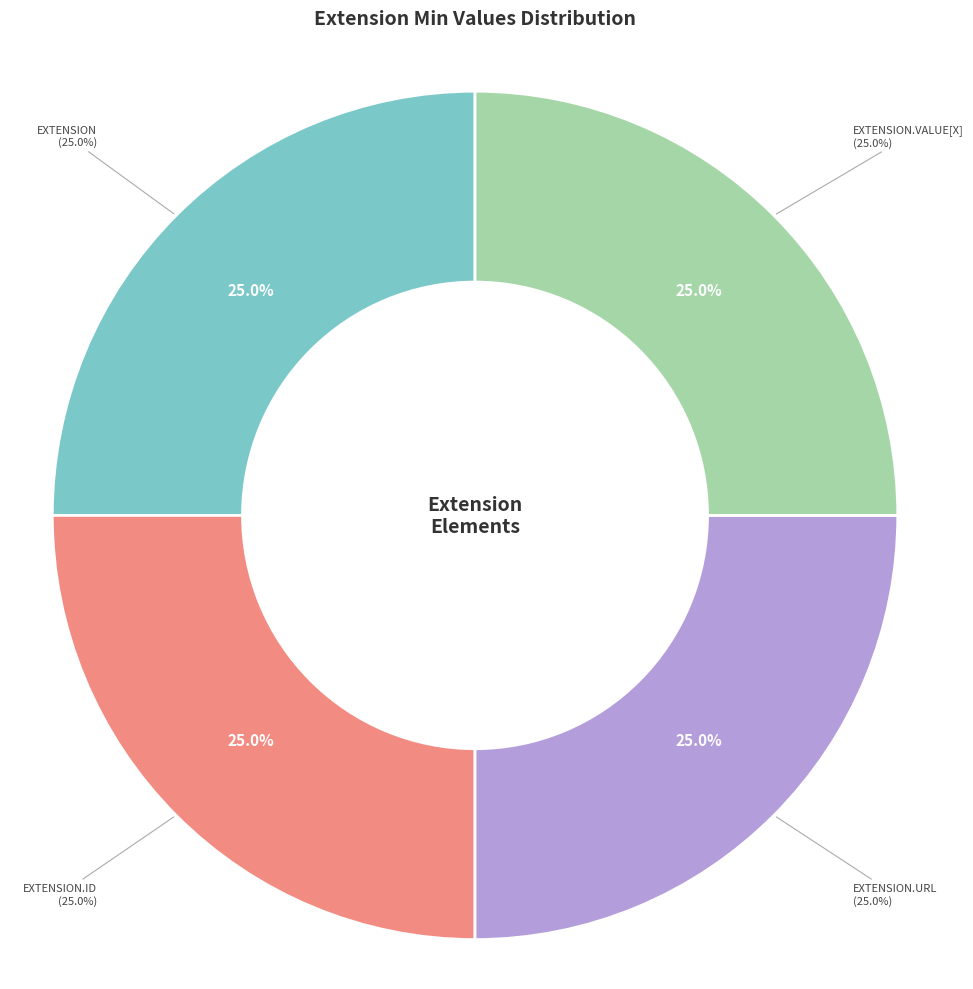

Rank the categories by value from lowest to highest.

Extension, Extension.id, Extension.url, Extension.value[x]